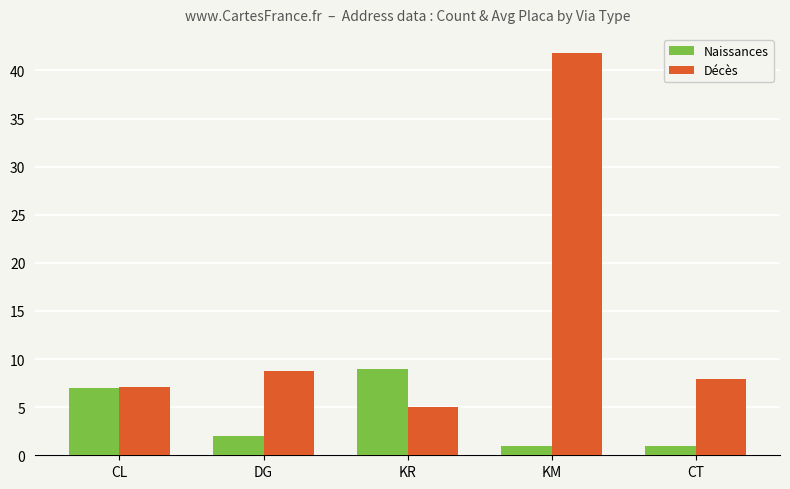

What is the label of the 4th bar from the left?

KM